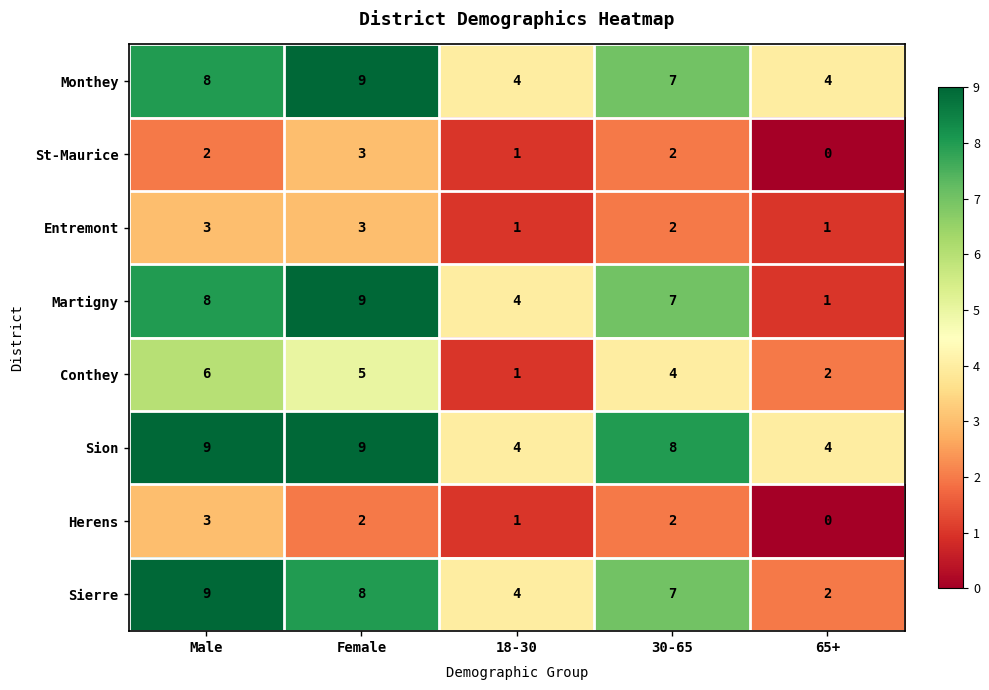

Count the number of categories in the chart.

5